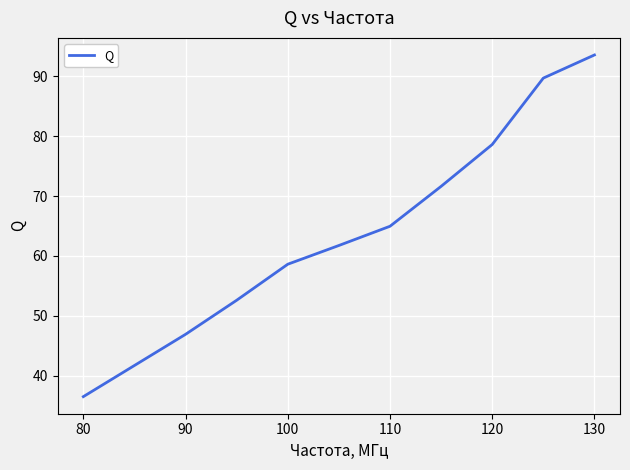

What is the minimum value shown in the chart?

36.5